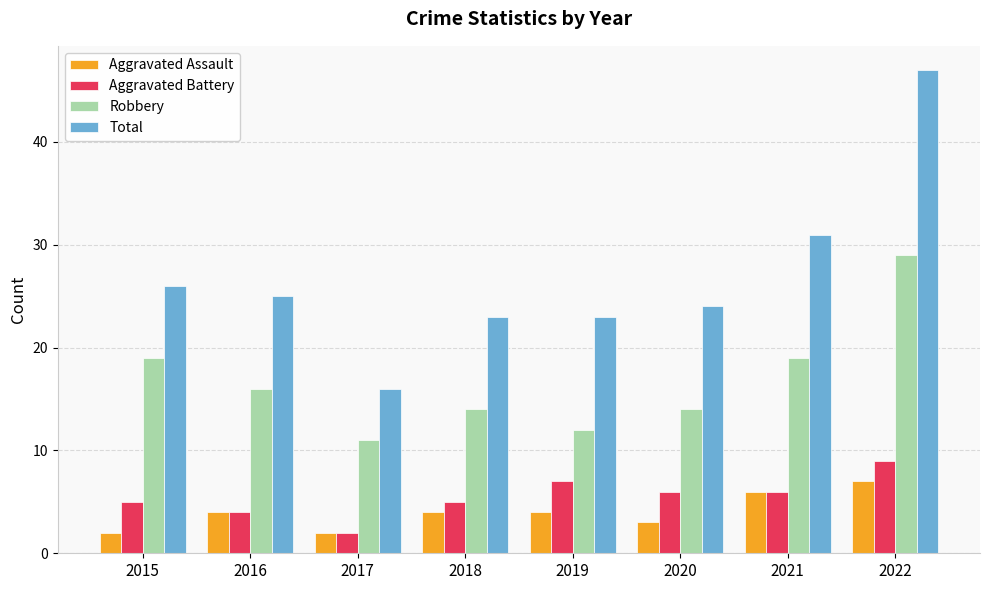

Which category has the lowest value in the Total series?

2017